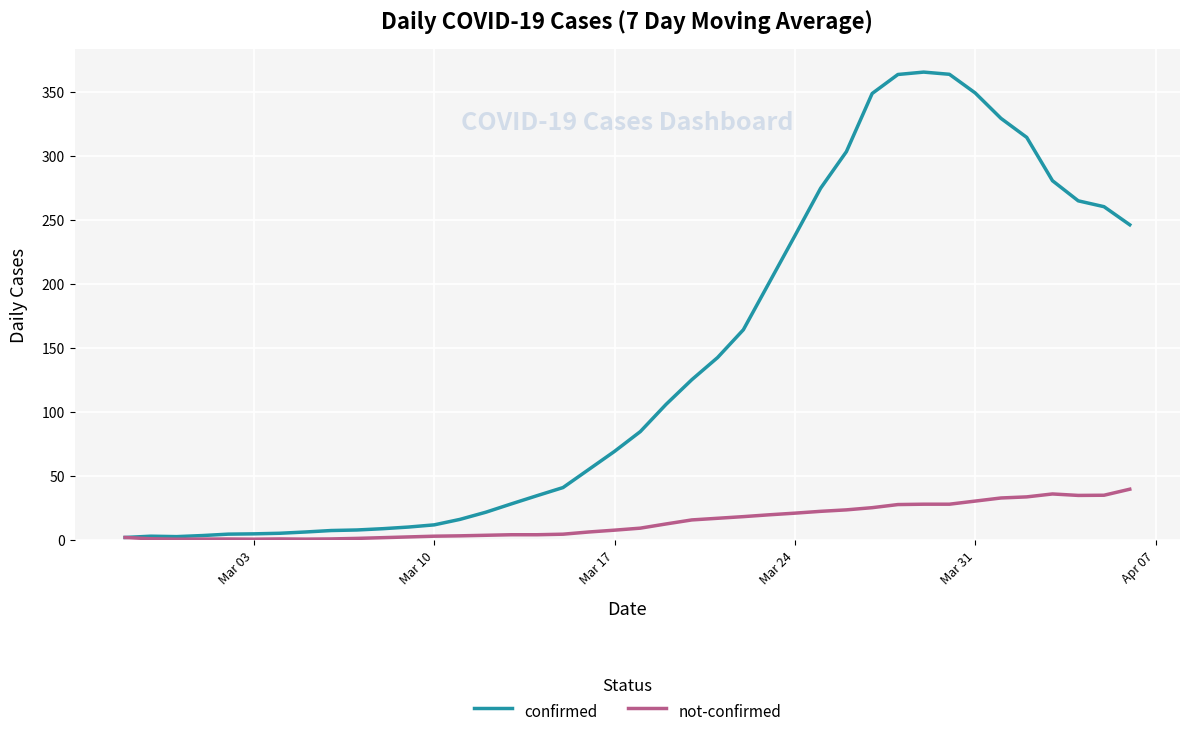

Which series has the largest total across all categories?

confirmed